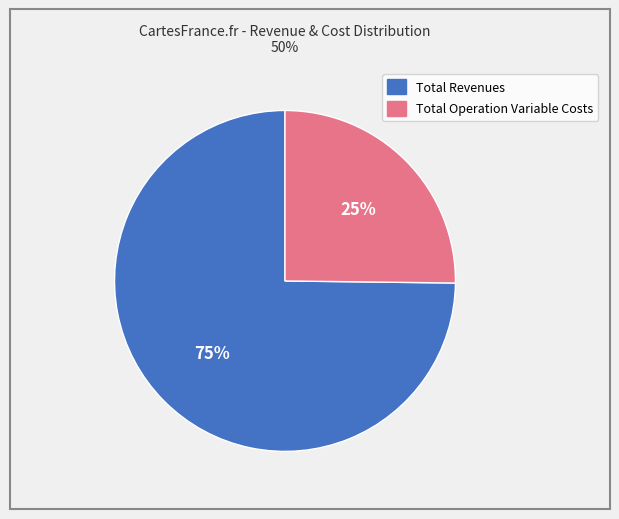

Is there a majority slice in this chart?

Yes